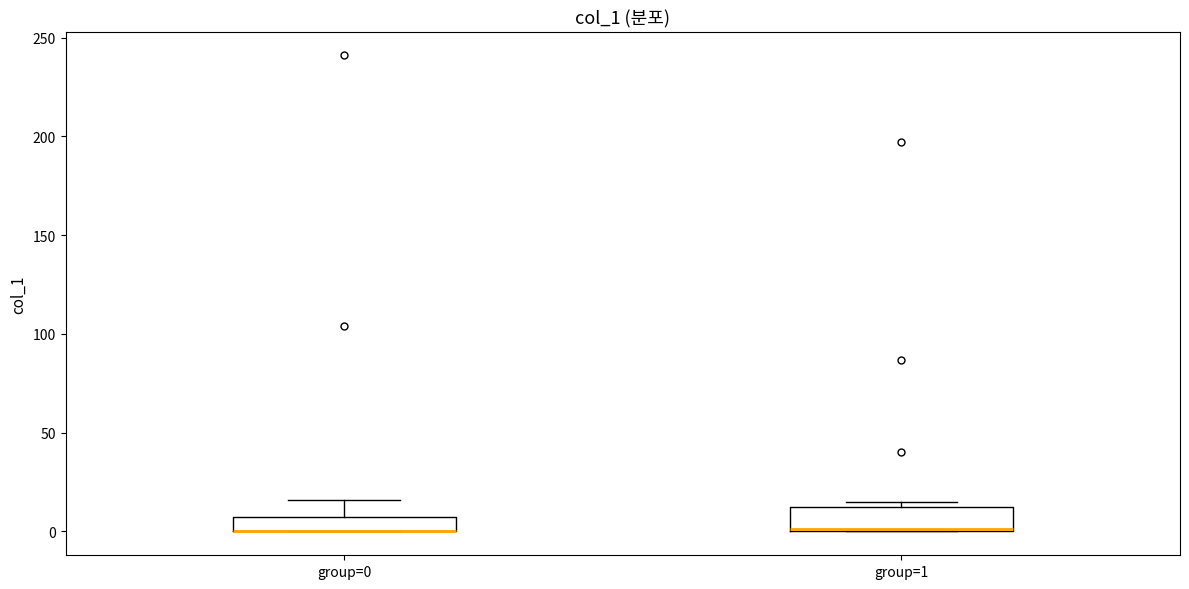

Which box is the tallest, from its lower edge to its upper edge?

group=1